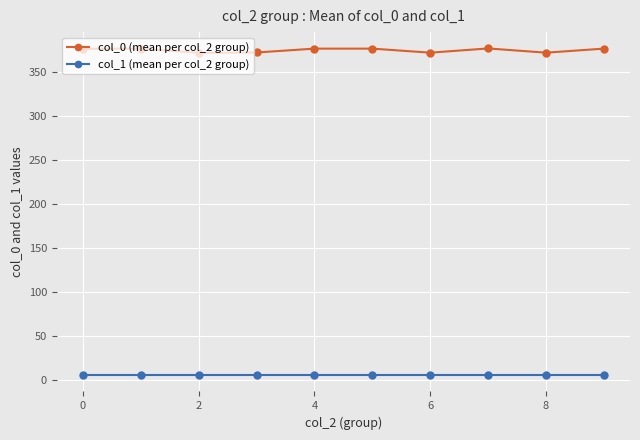

What is the maximum value shown in the chart?

376.4